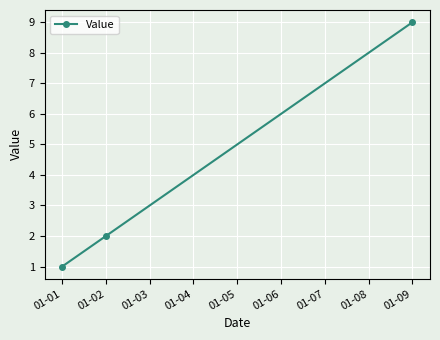

What is the greatest value displayed?

9